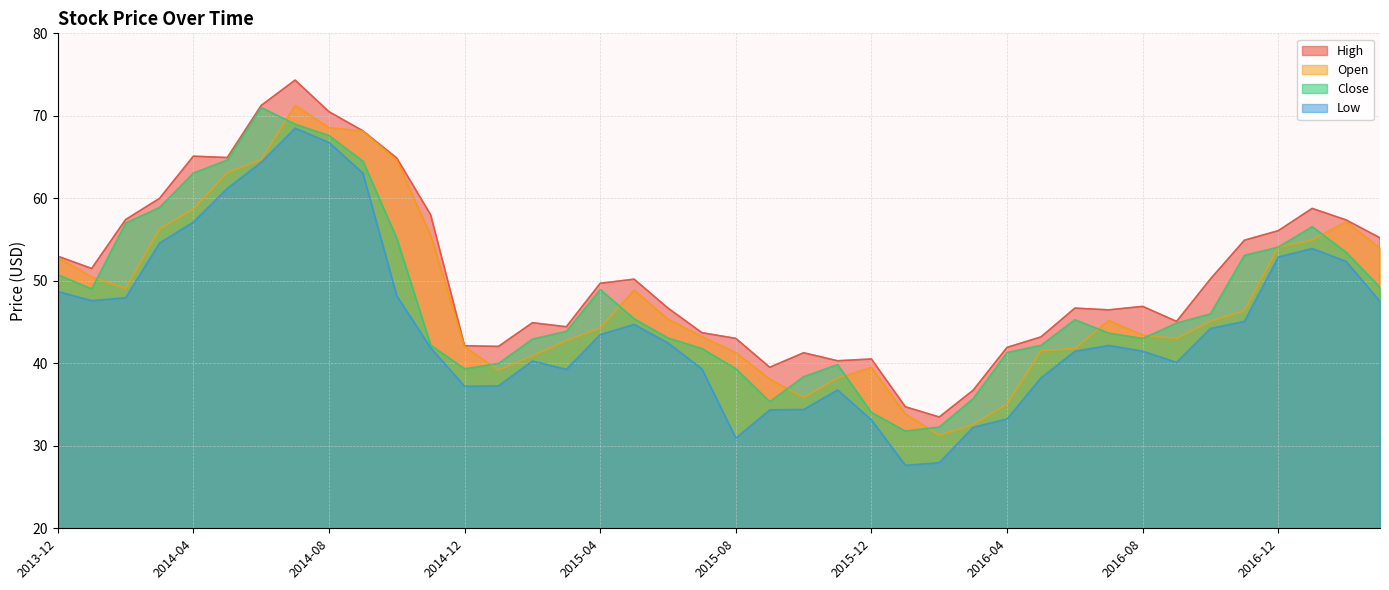

The Open series shows 44.3 at 2015-04. True or false?

True